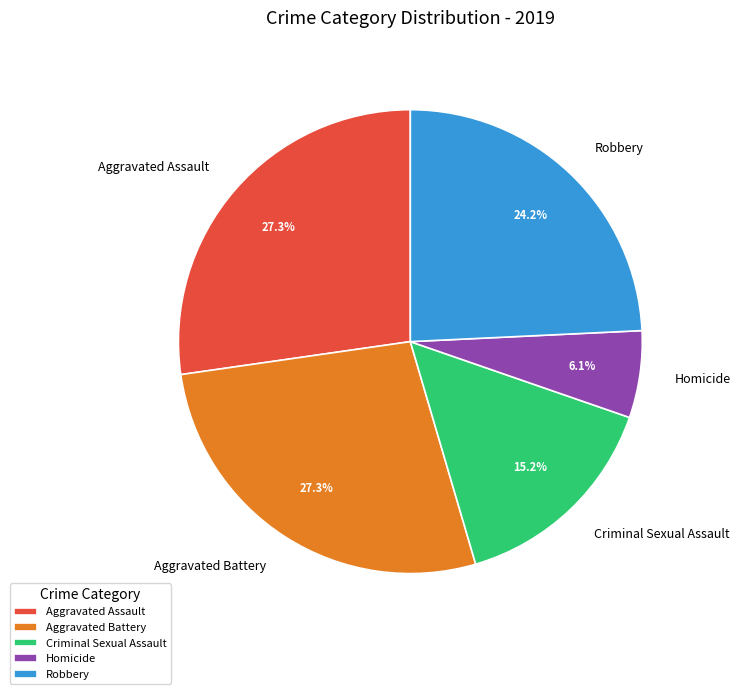

Between Aggravated Battery and Criminal Sexual Assault, which is larger?

Aggravated Battery